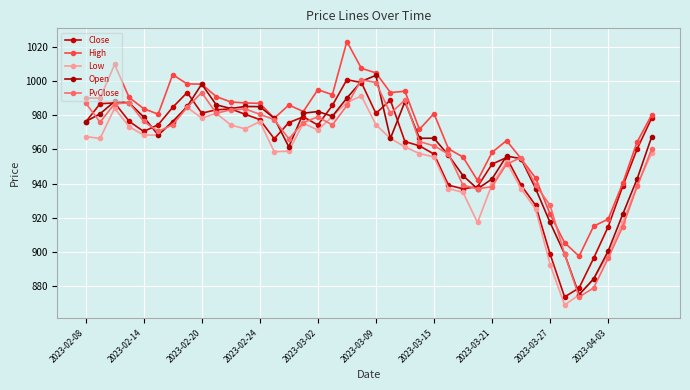

How many categories are shown in the chart?

40